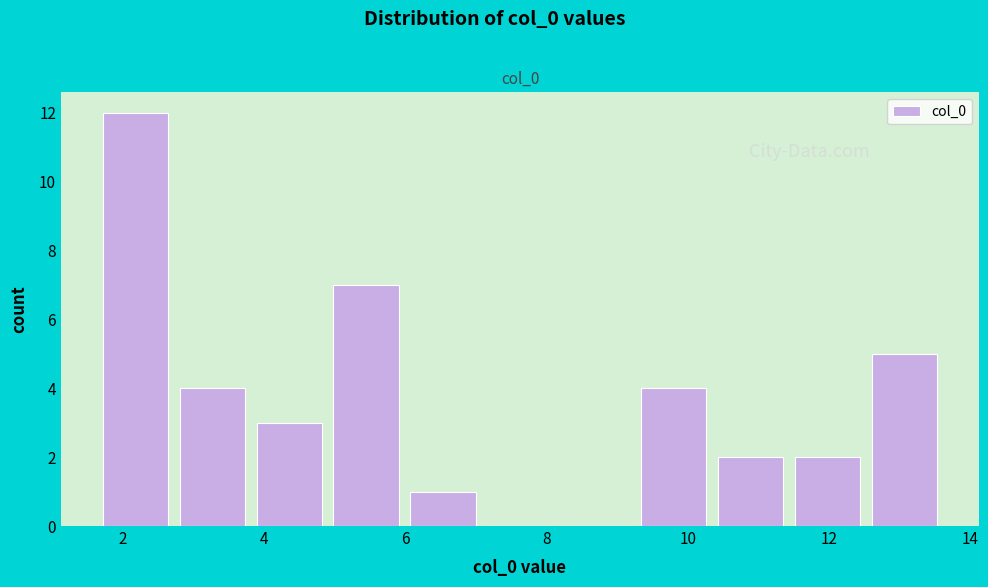

Which range on the x-axis has the tallest bar?

1.8 to 2.8